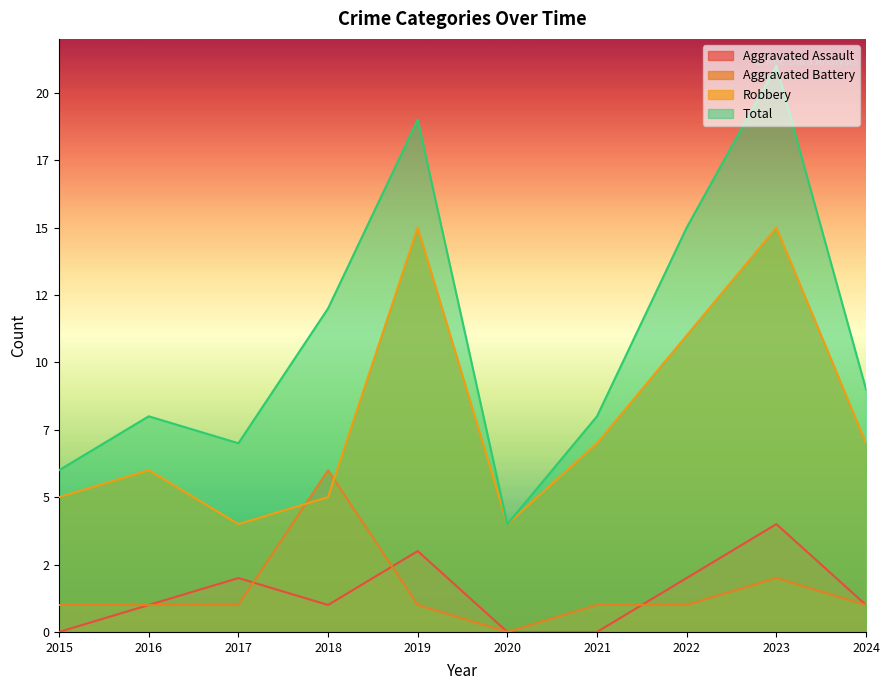

Reading left to right, extract all data points from this chart.

Aggravated Assault: 2015=0	2016=1	2017=2	2018=1	2019=3	2020=0	2021=0	2022=2	2023=4	2024=1
Aggravated Battery: 2015=1	2016=1	2017=1	2018=6	2019=1	2020=0	2021=1	2022=1	2023=2	2024=1
Robbery: 2015=5	2016=6	2017=4	2018=5	2019=15	2020=4	2021=7	2022=11	2023=15	2024=7
Total: 2015=6	2016=8	2017=7	2018=12	2019=19	2020=4	2021=8	2022=15	2023=21	2024=9